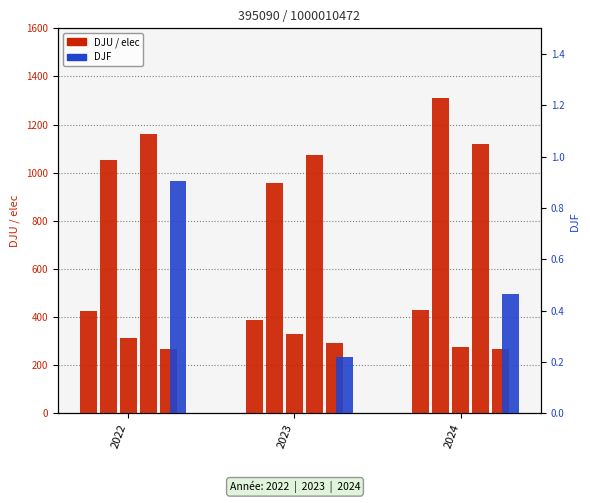

Does the chart contain any negative values?

No